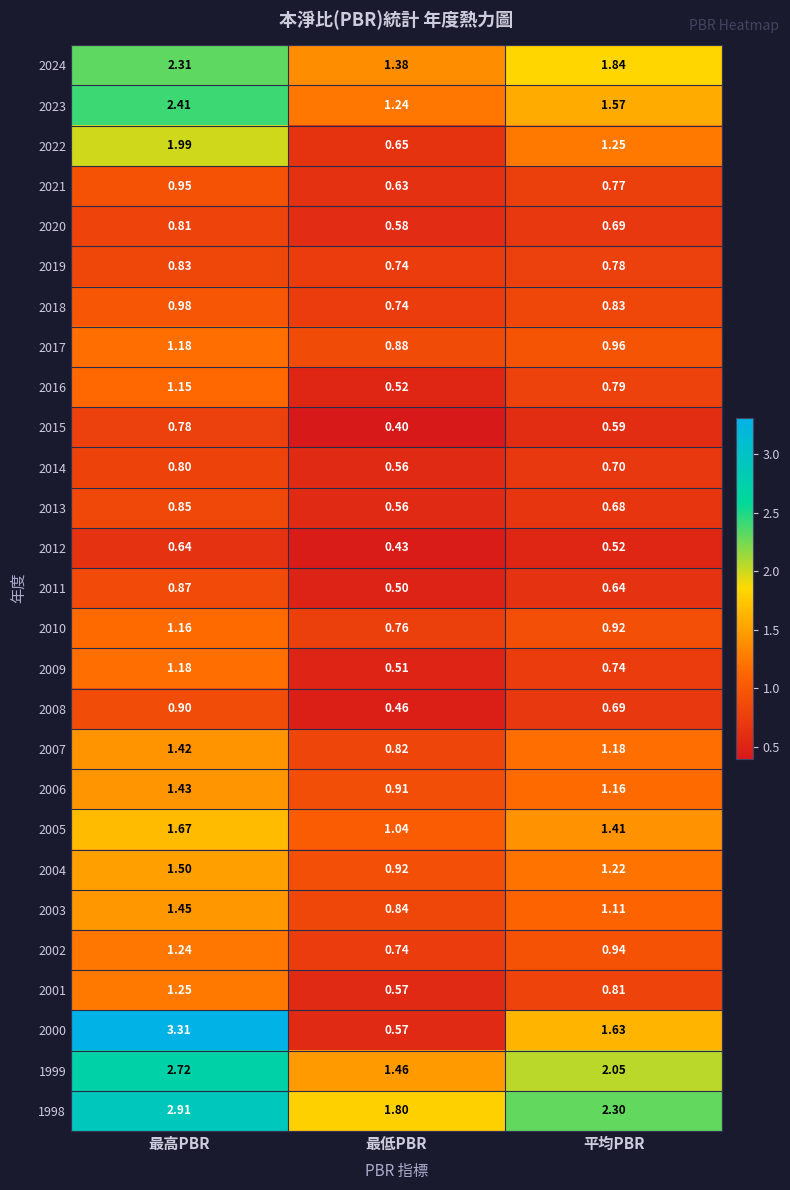

Which series has the largest total across all categories?

1998